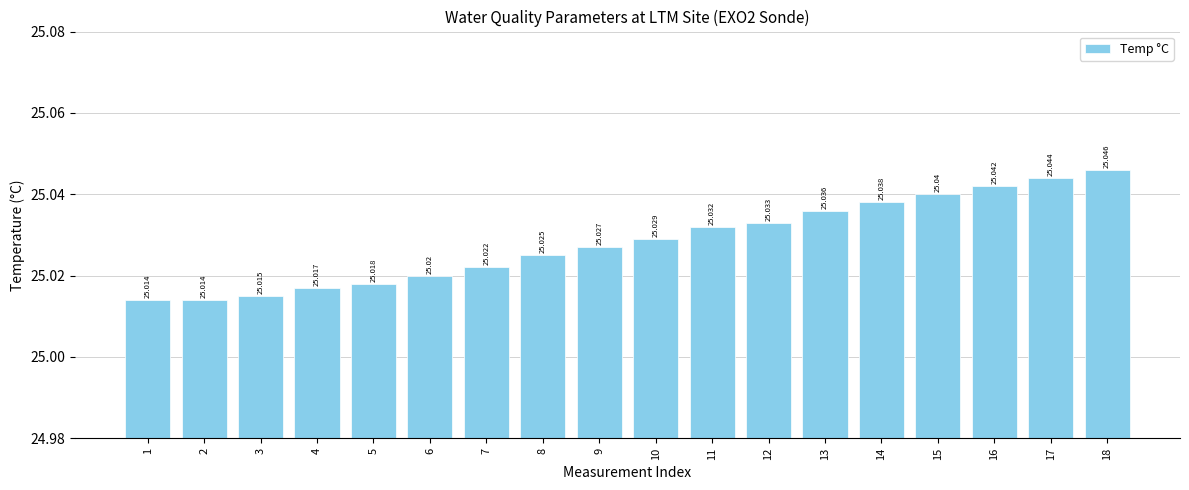

Which label corresponds to the smallest value in the chart?

1